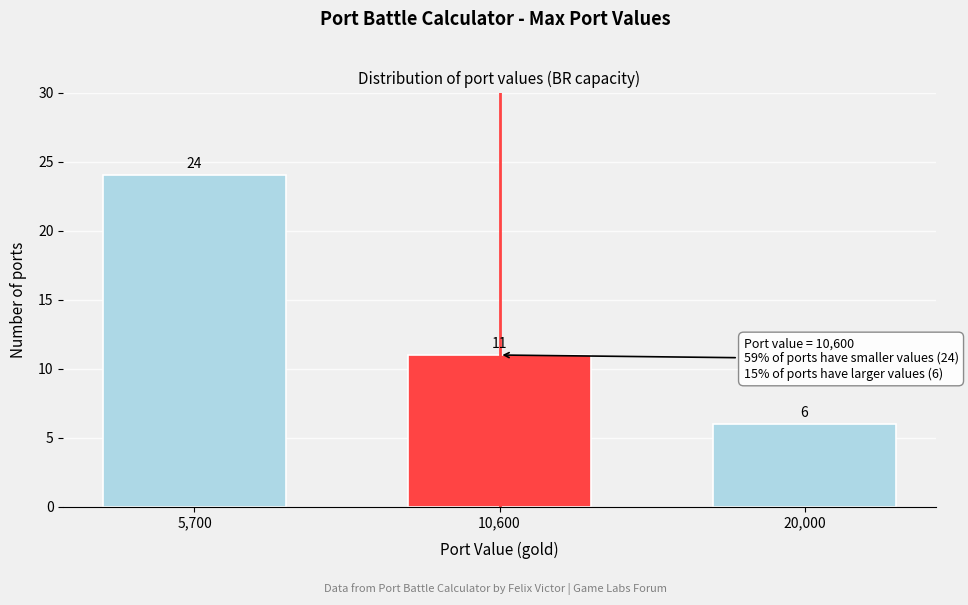

Reading right to left, list all the values displayed in this chart.

20,000=6	10,600=11	5,700=24